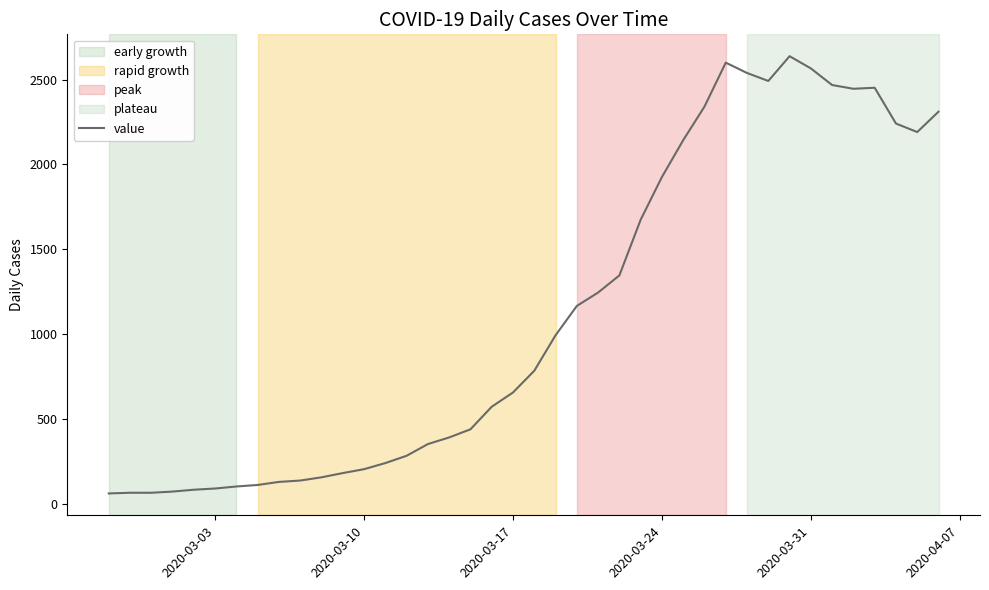

What is the smallest value displayed?

61